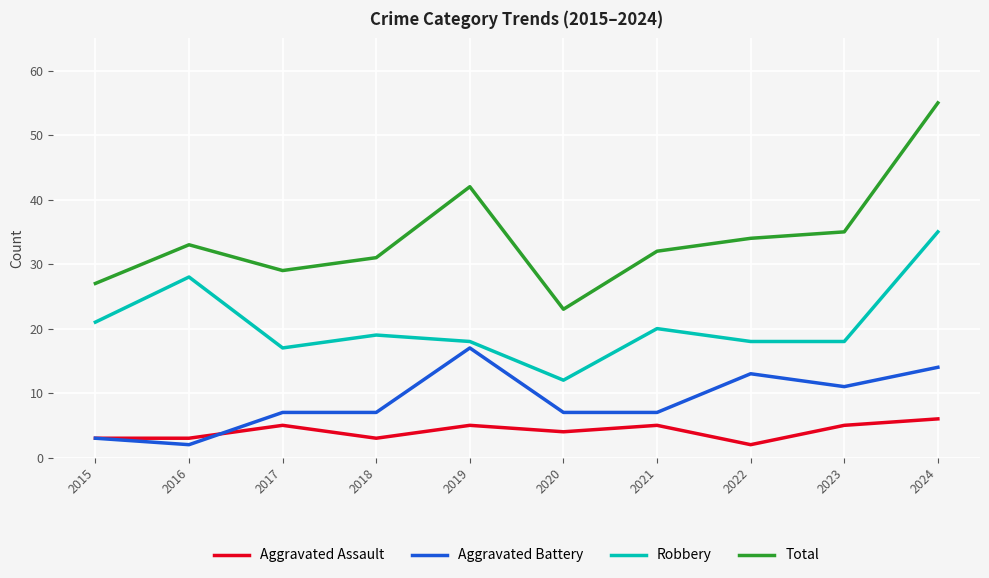

Where is the first local maximum for Robbery?

2016